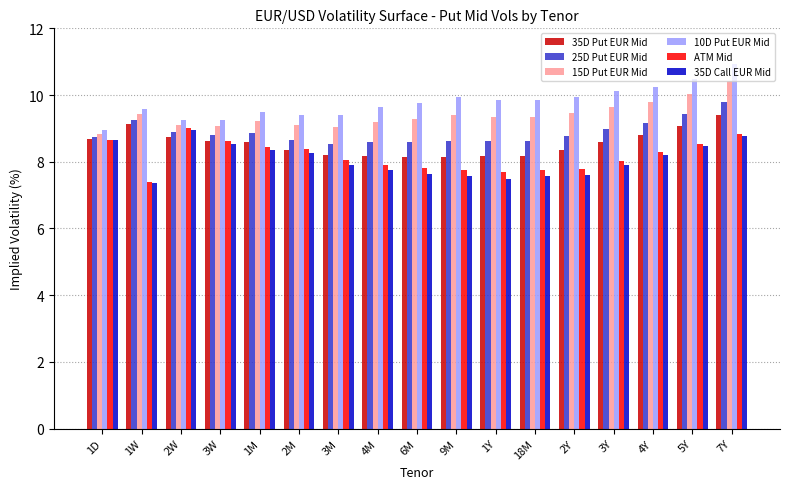

What is the spread (max minus min) of values at 3Y?

2.2